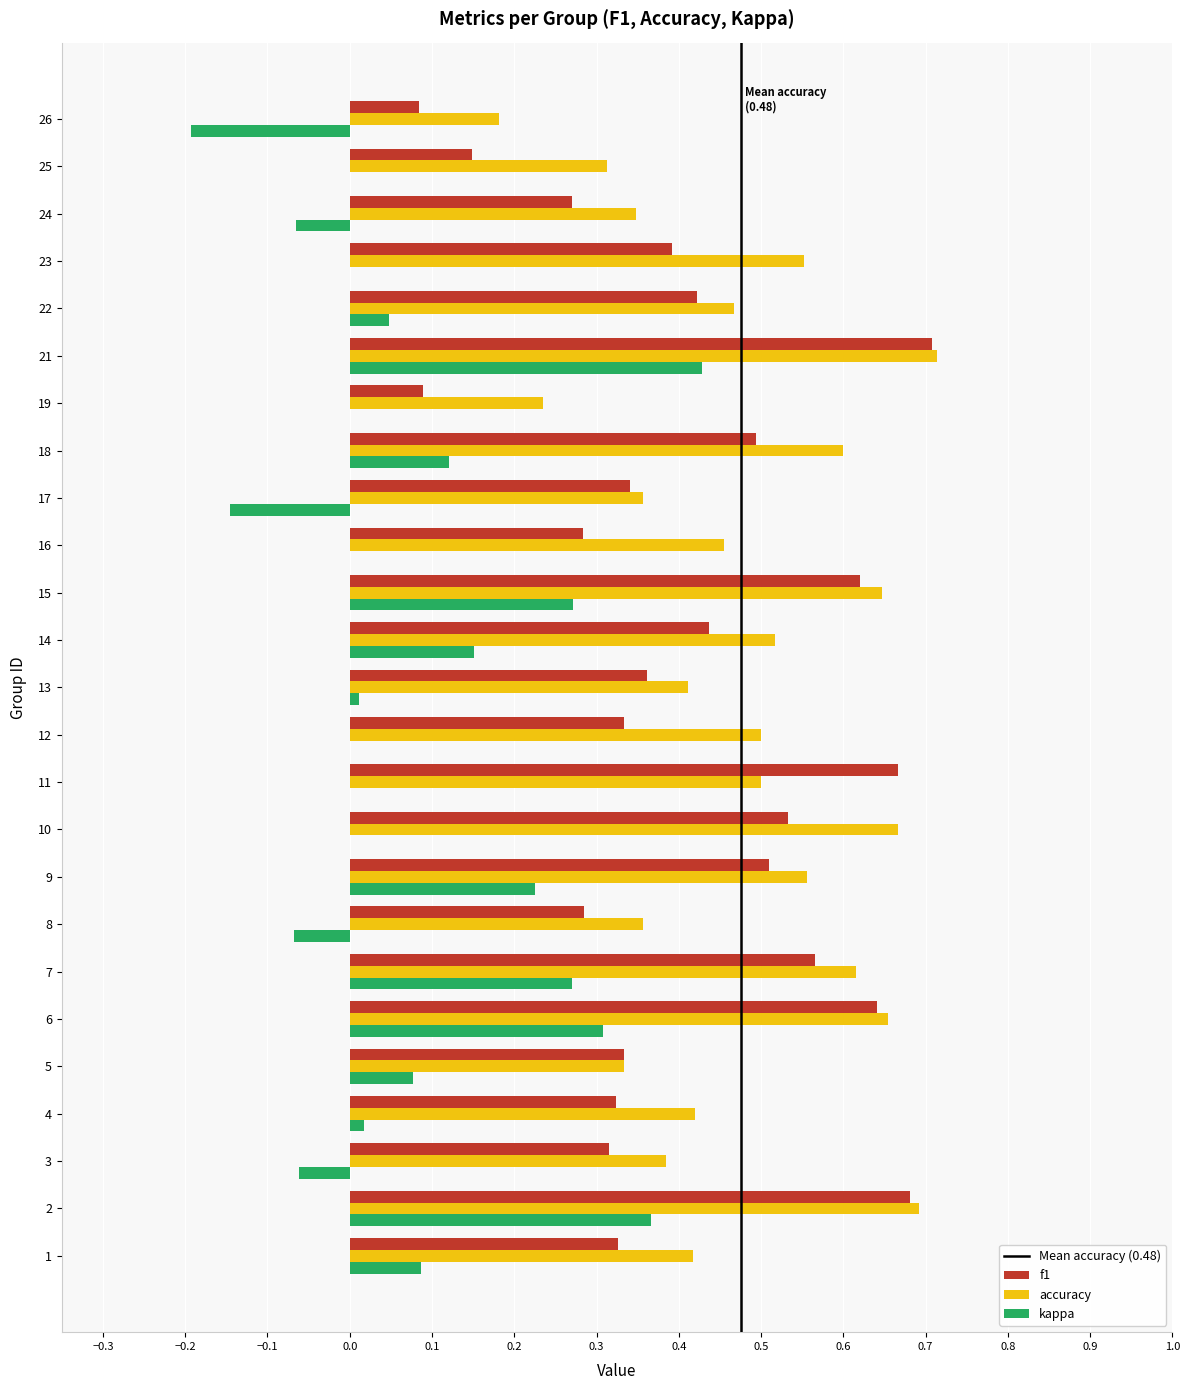

True or false: kappa has a value of 0.0 at 19.

True